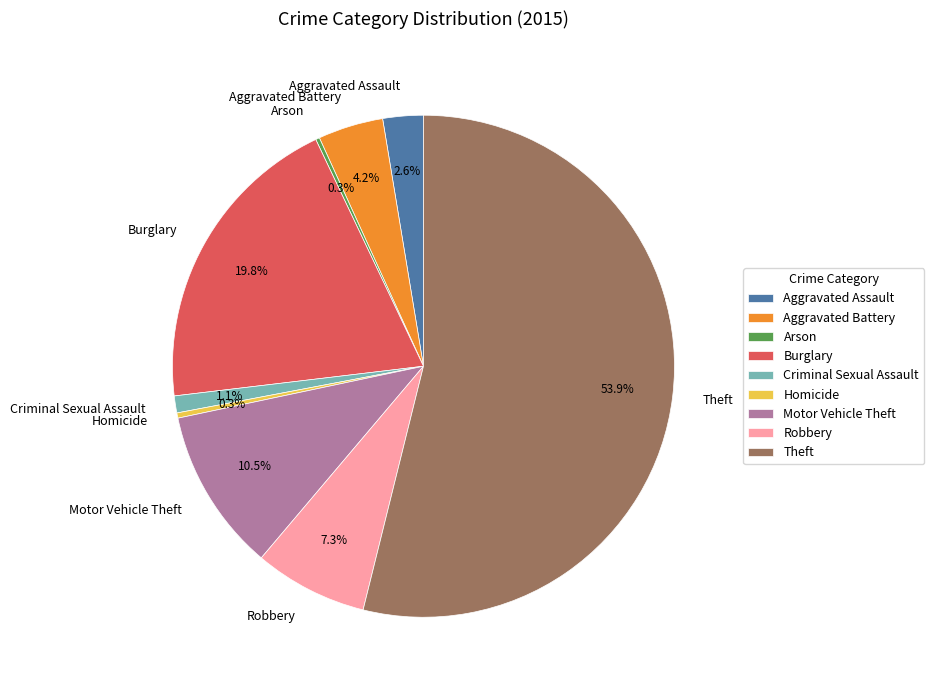

Does any single category account for the majority?

Yes